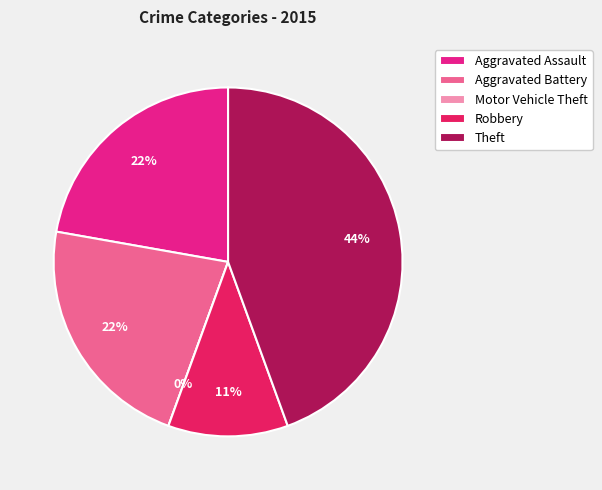

What percentage is NOT represented by Motor Vehicle Theft?

100.0%